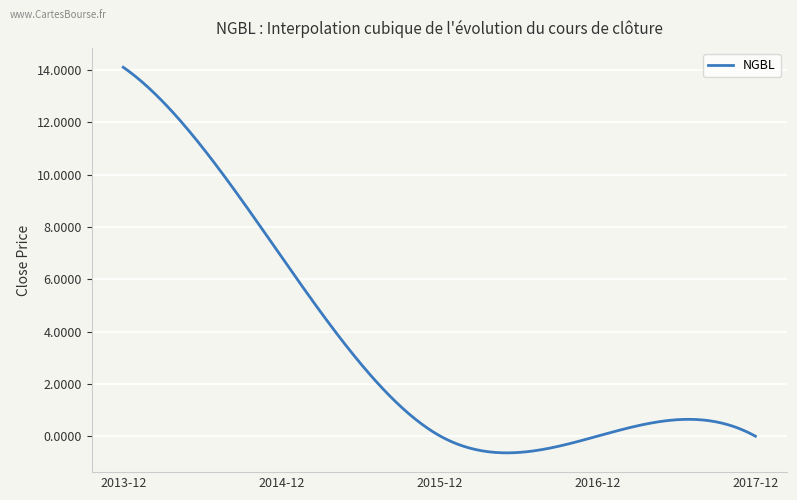

What is the greatest value displayed?

14.1